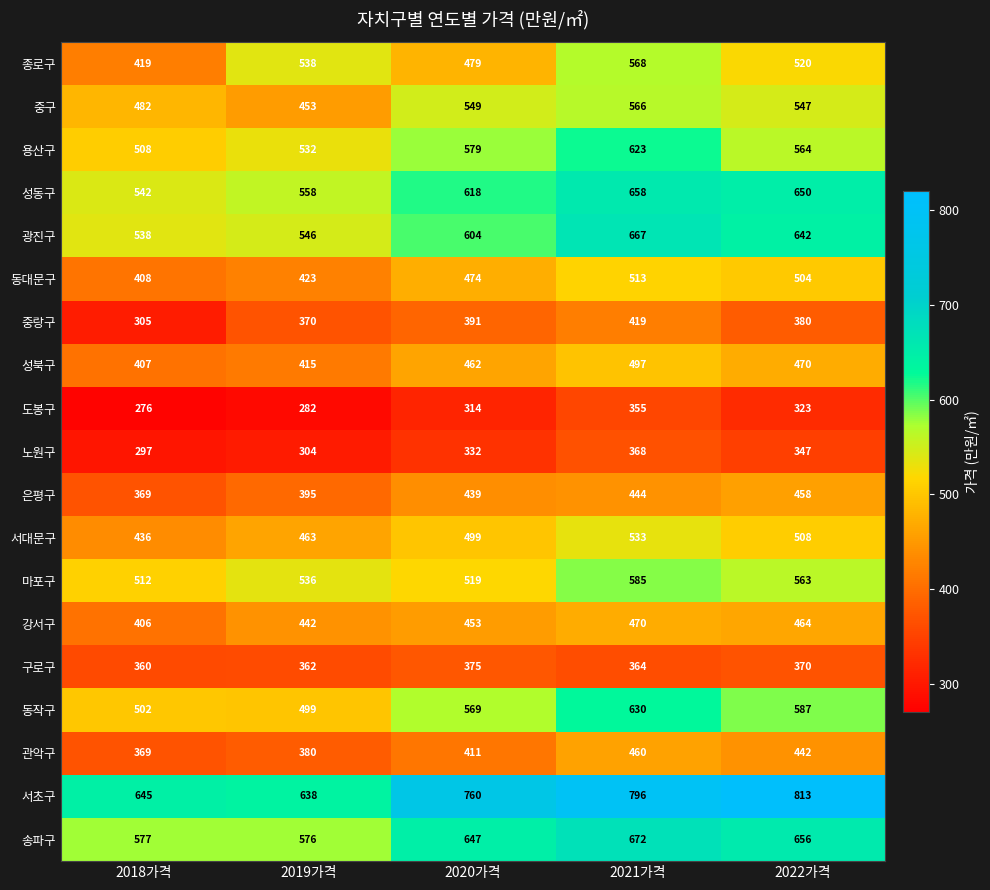

Which category has the highest value across all series?

2022가격